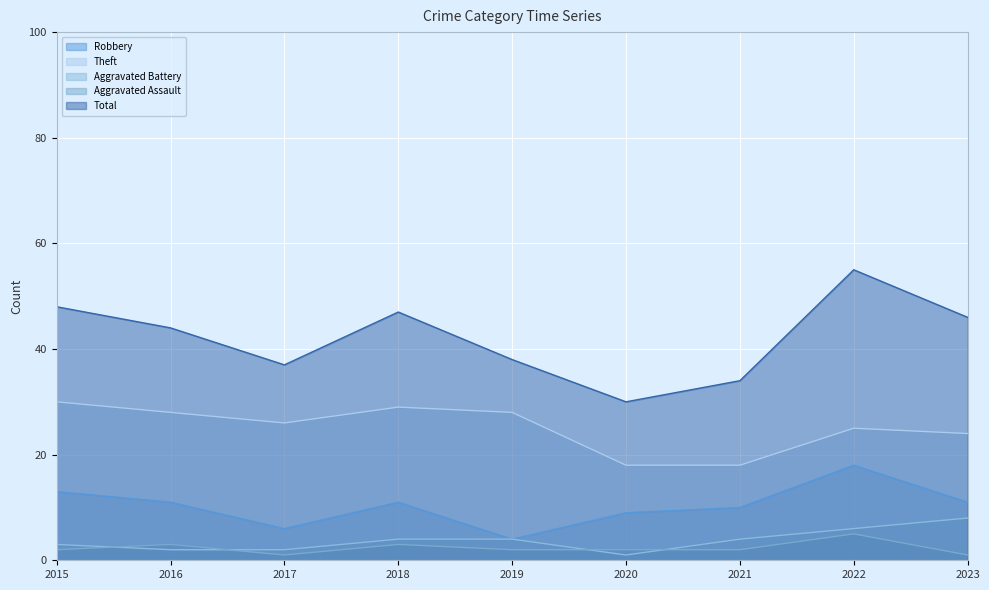

What is the sum of the Aggravated Assault values at 2015 and 2022?

7